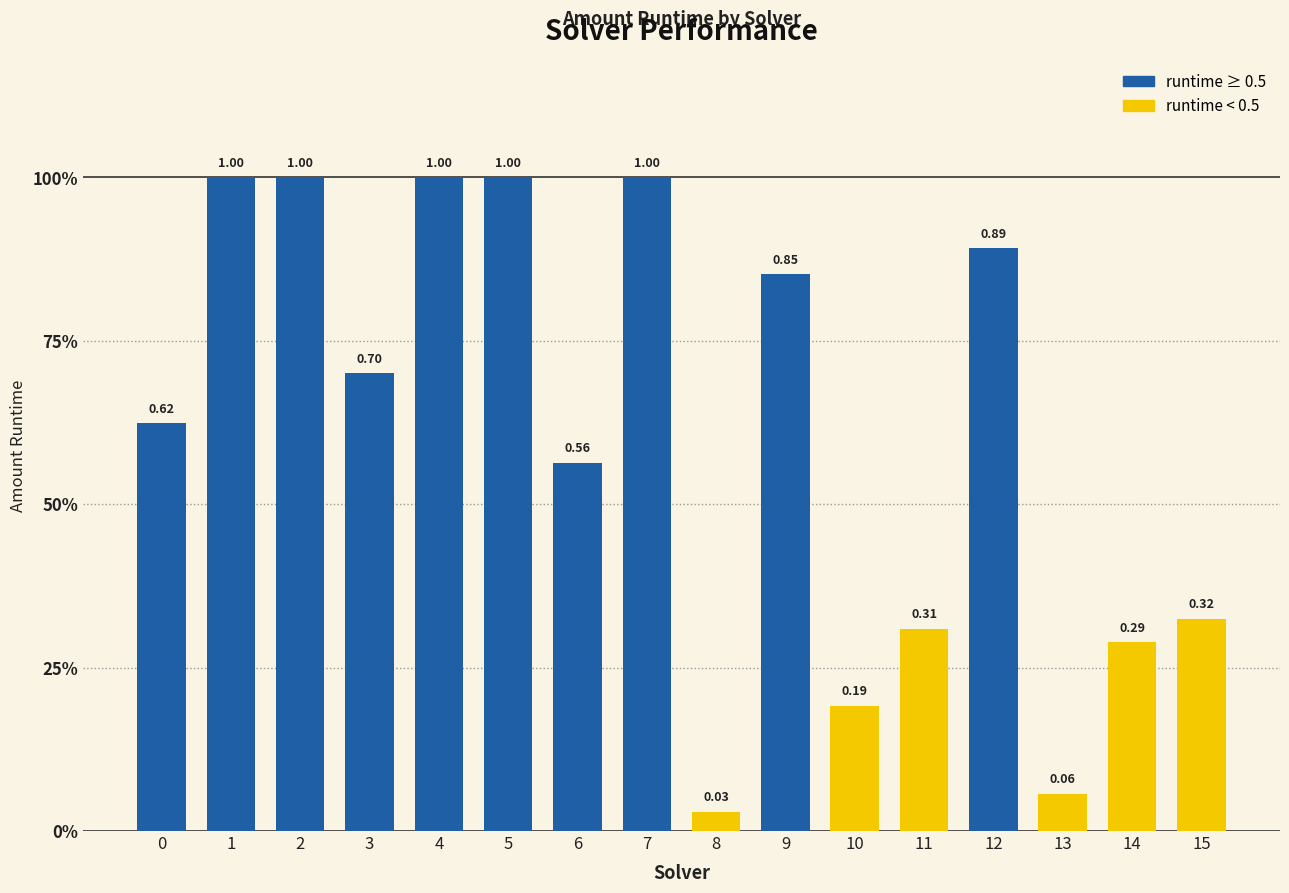

Are the bars grouped side by side (vs. stacked)?

No